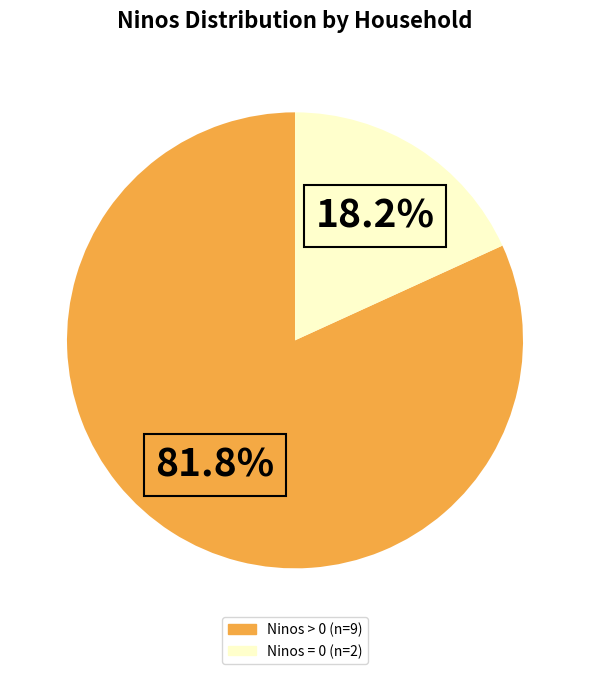

Does any single category account for the majority?

Yes